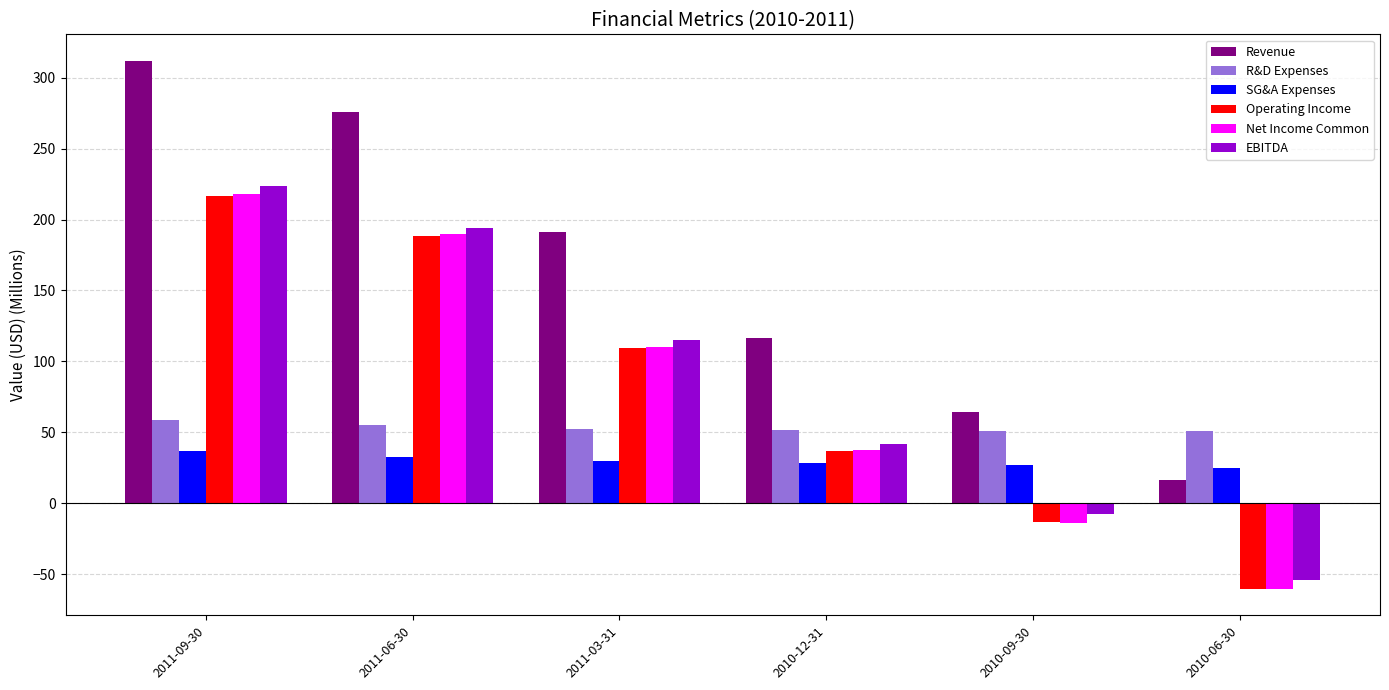

At how many categories does at least one series exceed 147?

3